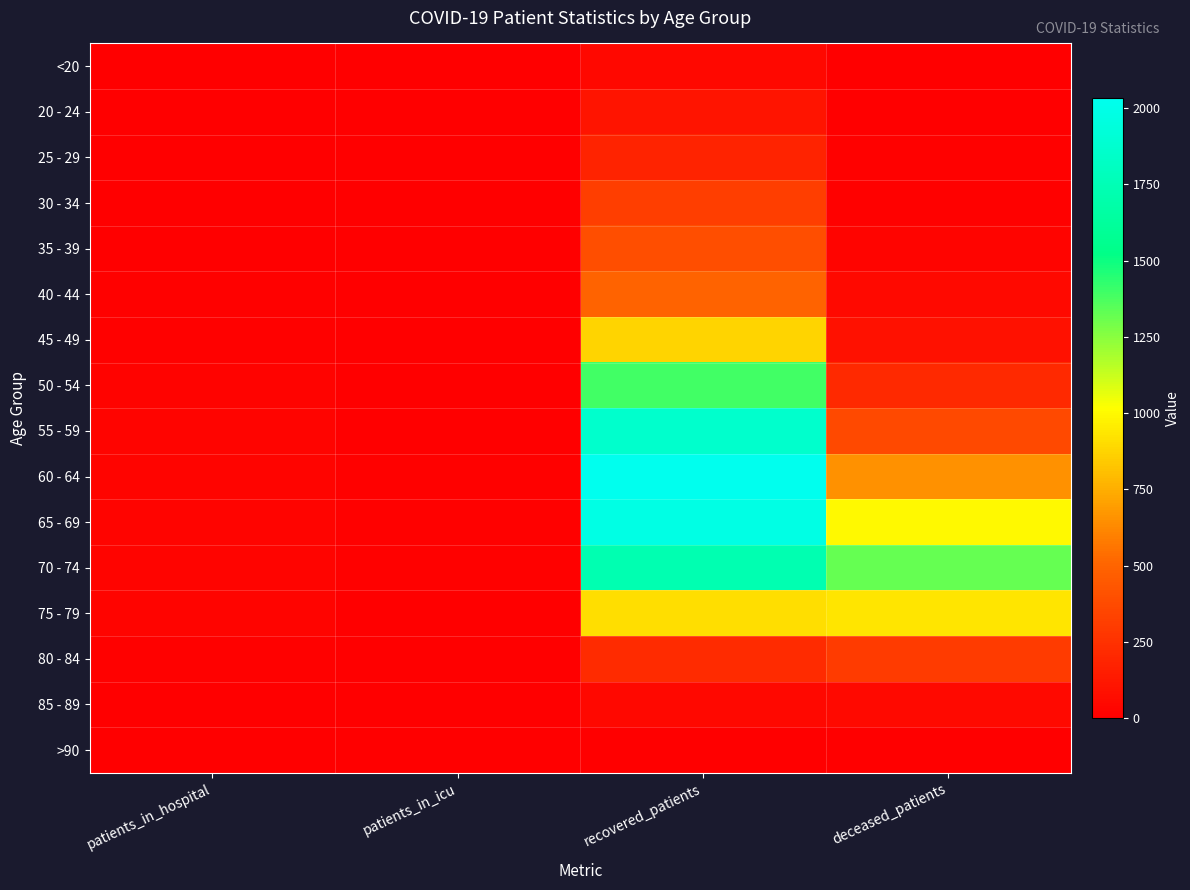

What is the total value across all series at patients_in_hospital?

200